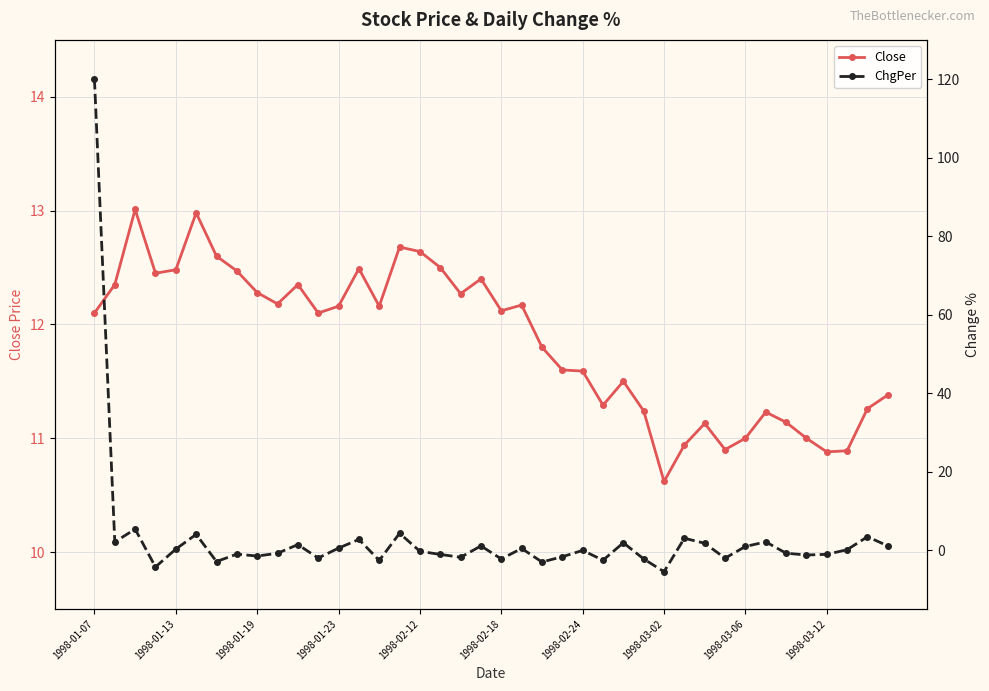

Reading left to right, extract all data points from this chart.

Close: 12.1	12.3	13.0	12.4	12.5	13.0	12.6	12.5	12.3	12.2	12.3	12.1	12.2	12.5	12.2	12.7	12.6	12.5	12.3	12.4	12.1	12.2	11.8	11.6	11.6	11.3	11.5	11.2	10.6	10.9	11.1	10.9	11.0	11.2	11.1	11.0	10.9	10.9	11.3	11.4
ChgPer: 120.0	2.1	5.3	-4.3	0.2	4.0	-2.9	-1.0	-1.5	-0.8	1.4	-2.0	0.5	2.7	-2.6	4.3	-0.3	-1.1	-1.8	1.1	-2.3	0.4	-3.0	-1.7	-0.1	-2.6	1.9	-2.3	-5.5	3.0	1.7	-2.1	0.9	2.1	-0.8	-1.3	-1.1	0.1	3.4	1.1